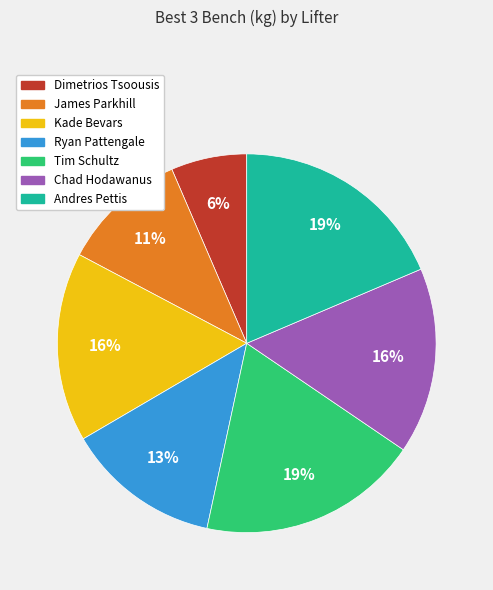

Is it true that Andres Pettis is 30% of the pie?

False